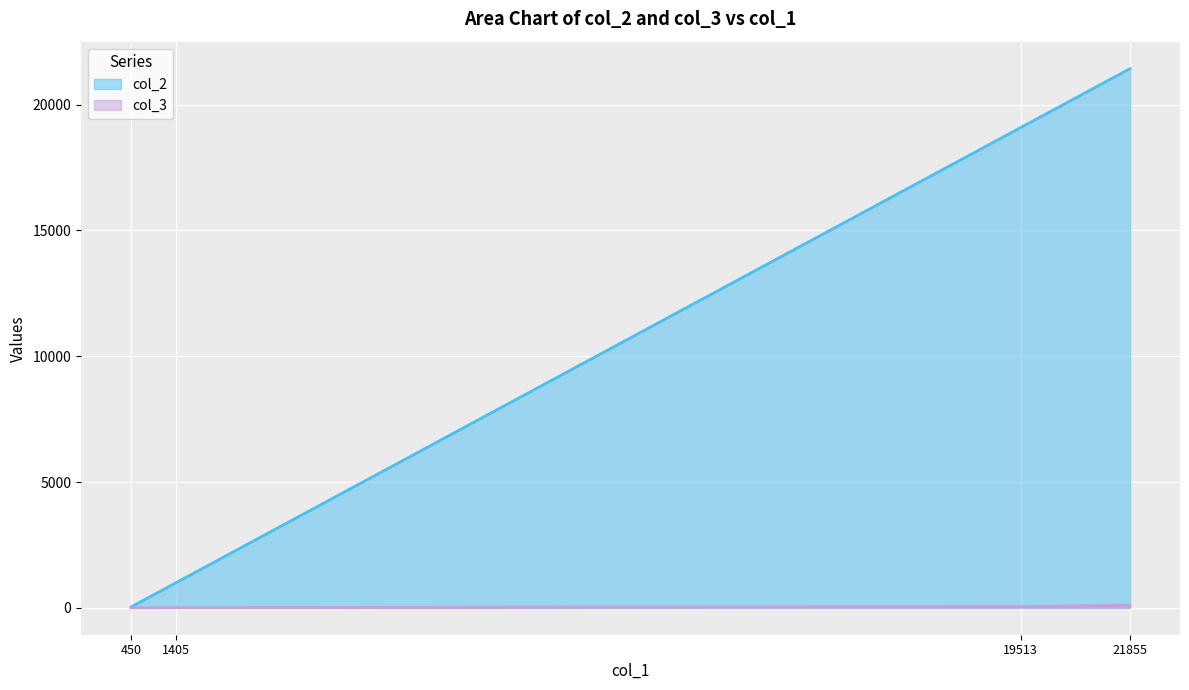

Reading left to right, what are all the values shown in this chart?

31	986	19094	21436